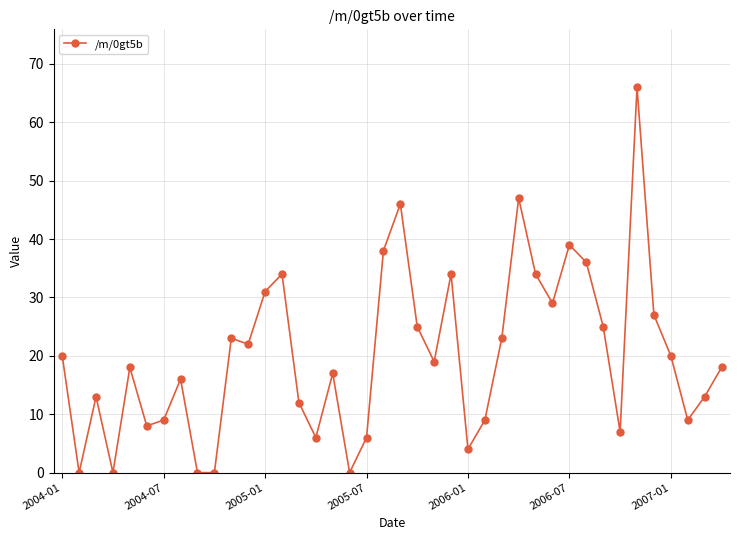

What is the sum of all values?

803